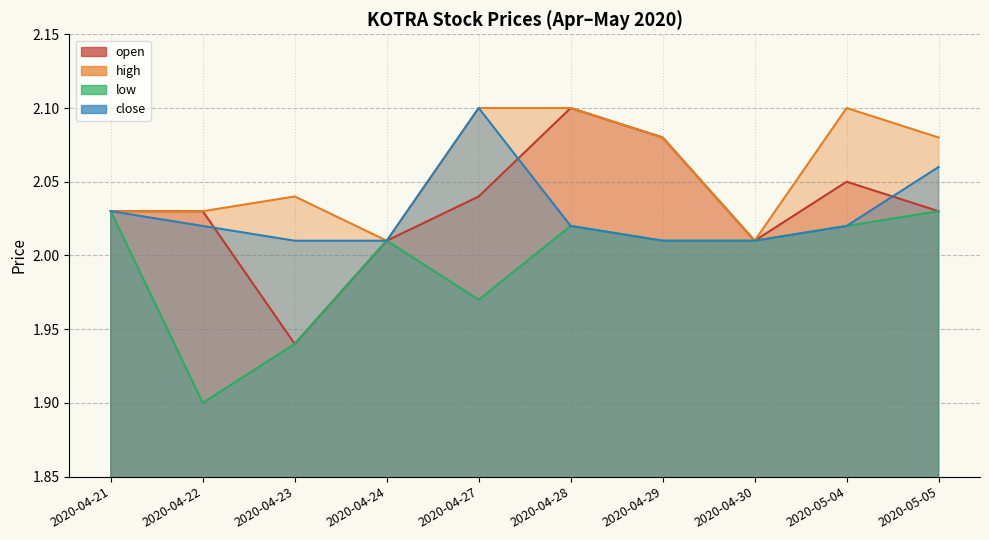

Which category has the lowest value across all series?

2020-04-22